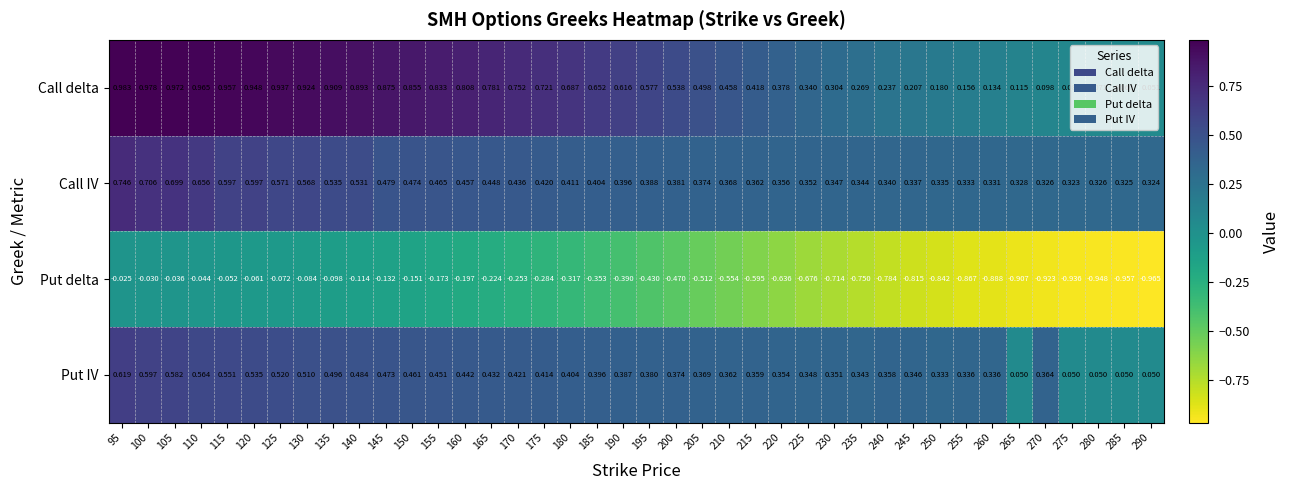

Between 100 and 275, which series saw the biggest shift?

Put delta